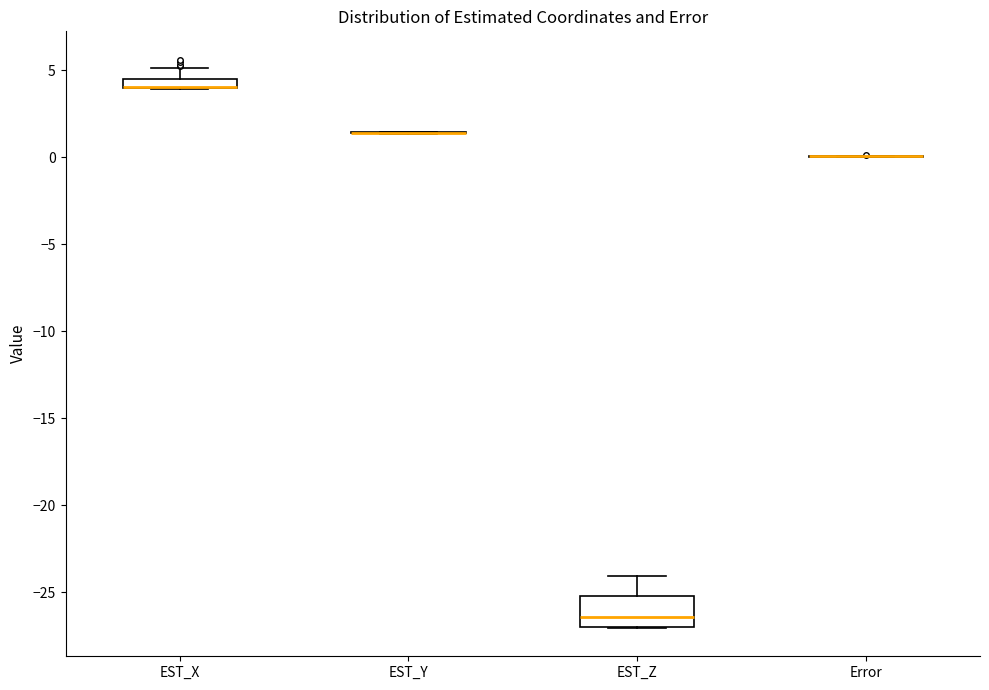

Where does the upper whisker of the box for EST_X end on the y-axis? The values are not printed on the chart, so give them approximately, as read against the axis.

5.0